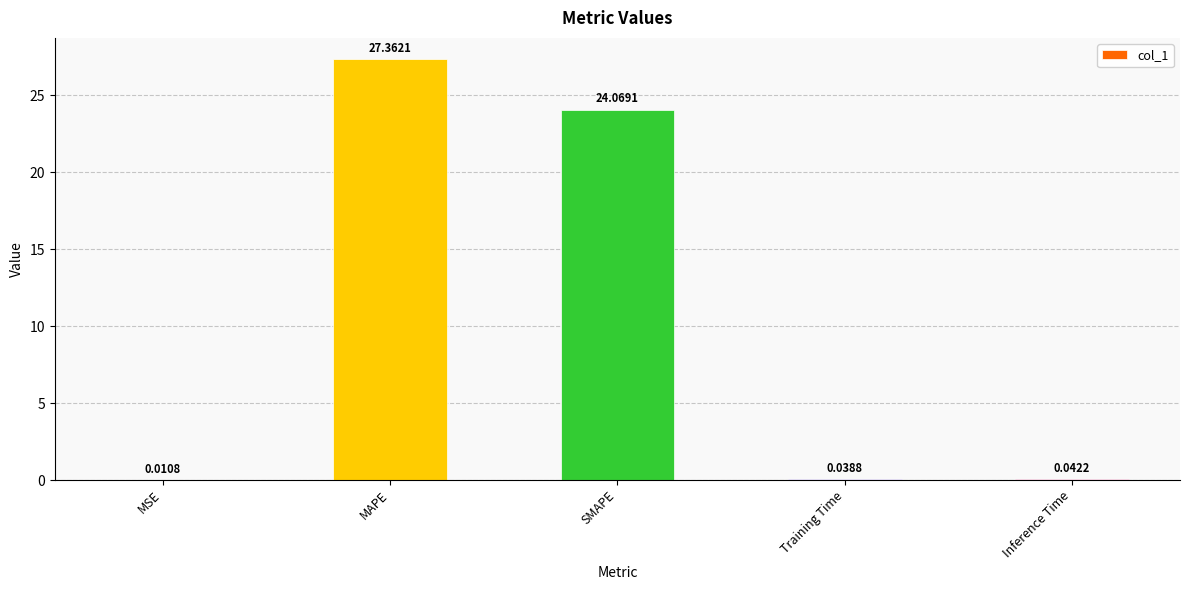

Between Inference Time and MSE, which is larger?

Inference Time